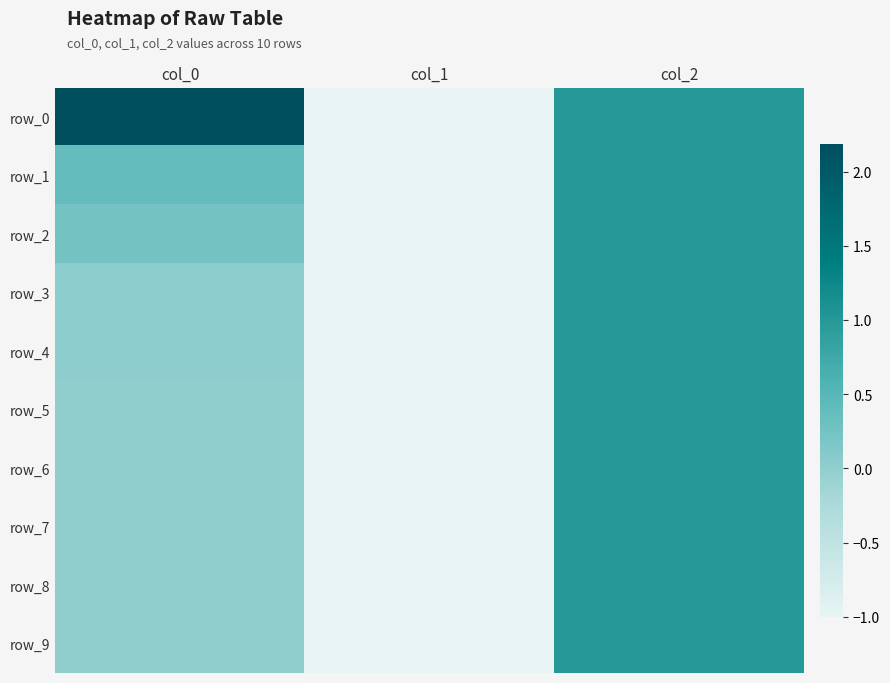

Read the row_0 value at col_0.

2.2